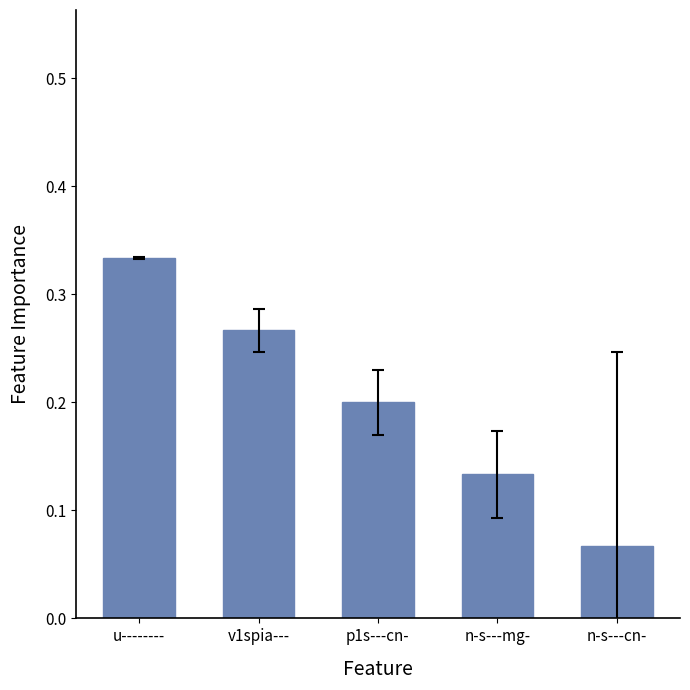

What is the sum of all values?

1.0